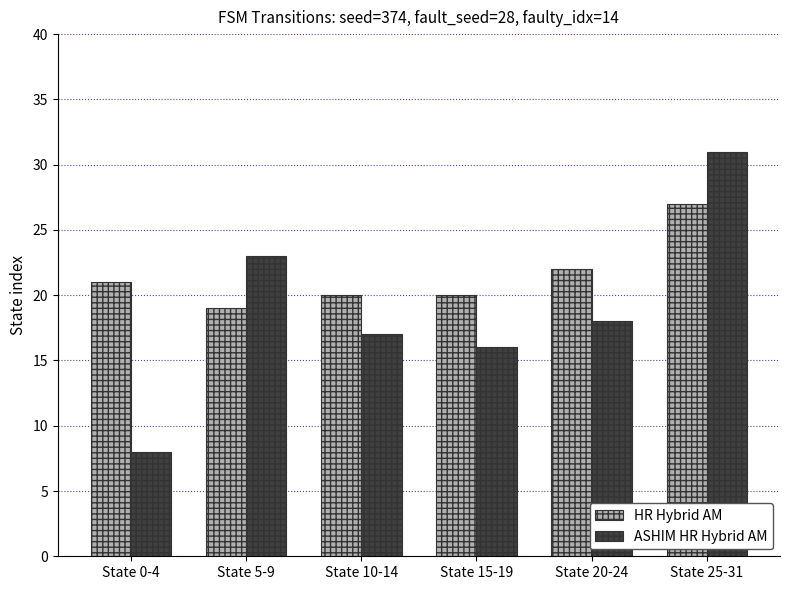

The value of ASHIM HR Hybrid AM at State 15-19 is 5. True or false?

False